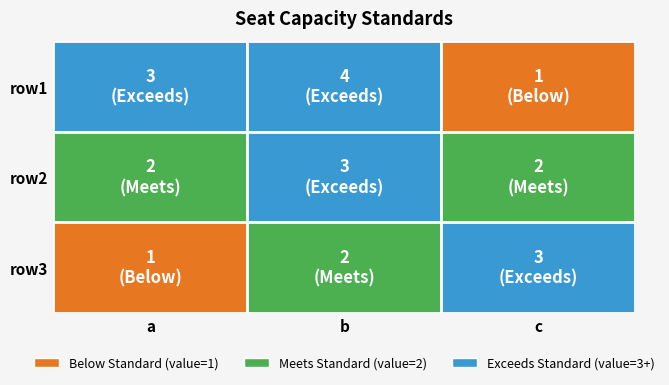

What is the difference between the maximum and second lowest values in the row2 series?

1